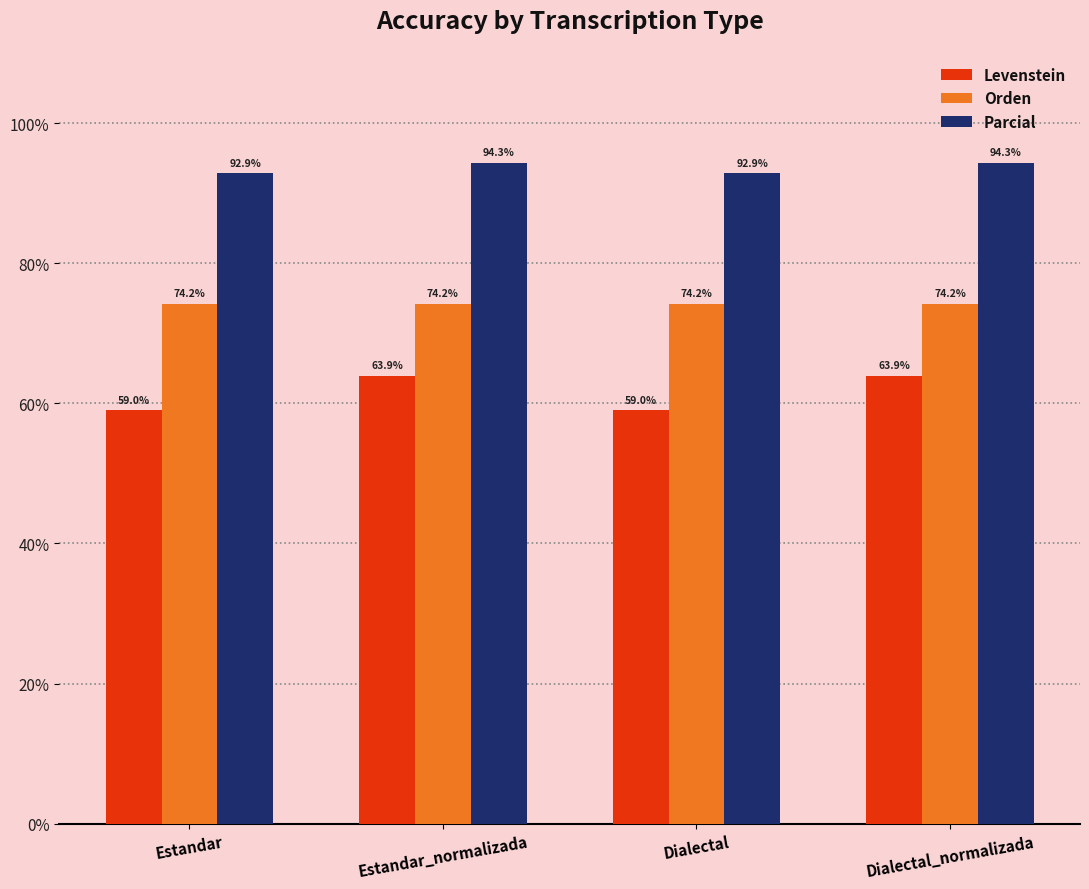

What is the maximum value for Parcial?

94.3